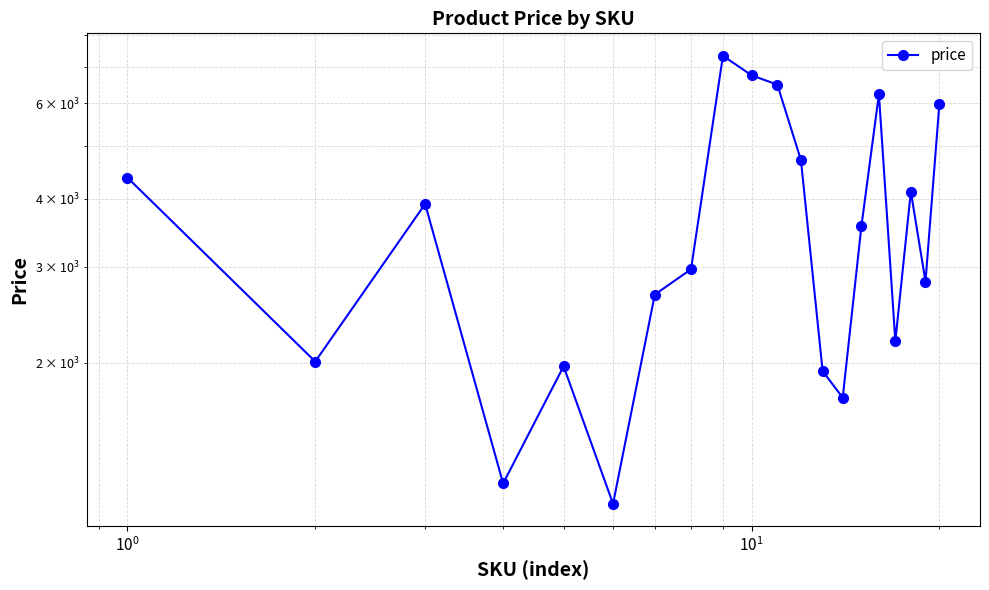

How many values exceed 3564?

9